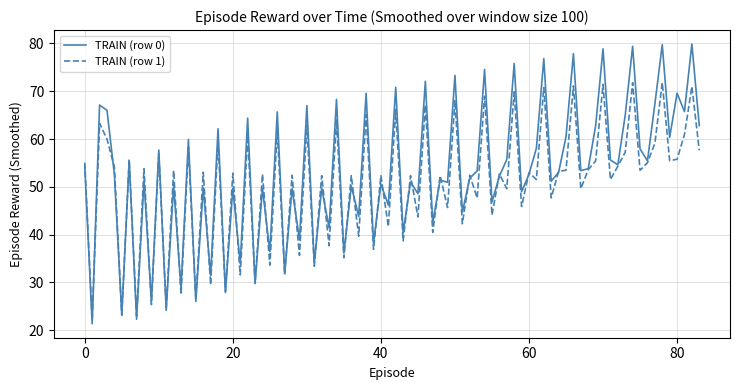

Which series has the largest total across all categories?

TRAIN (row 0)